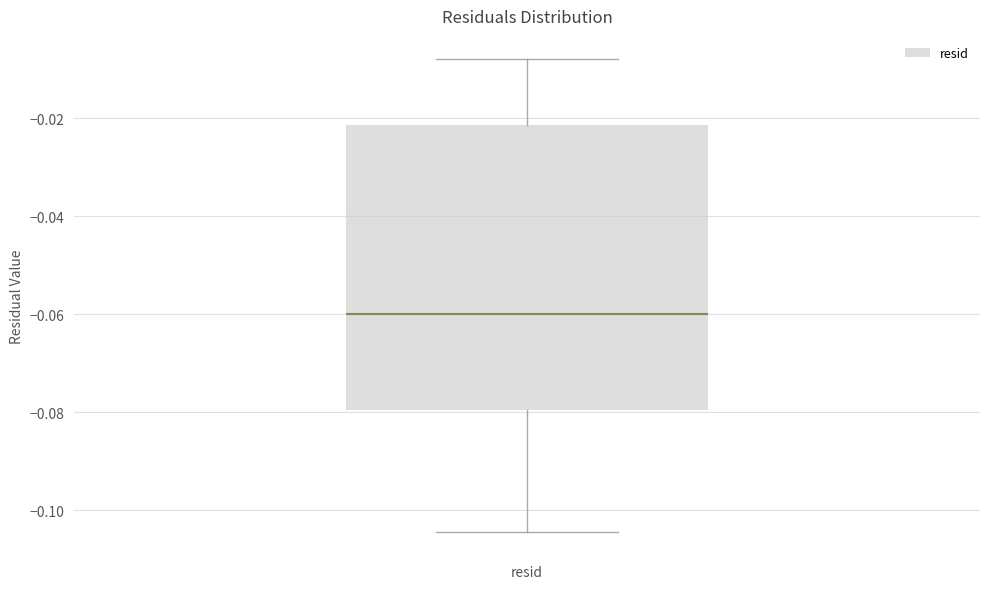

Where is the upper edge of the box for resid on the y-axis? The values are not printed on the chart, so give them approximately, as read against the axis.

-0.022